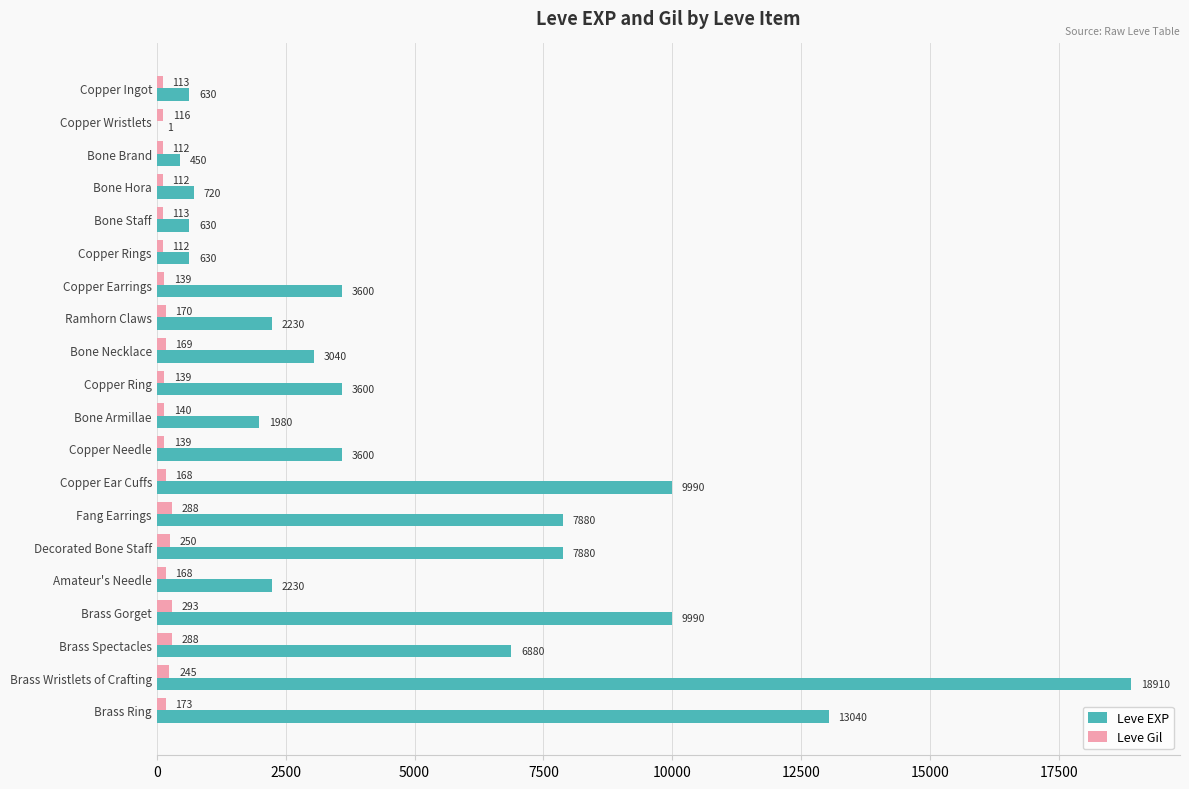

Count the number of data series in this chart.

2